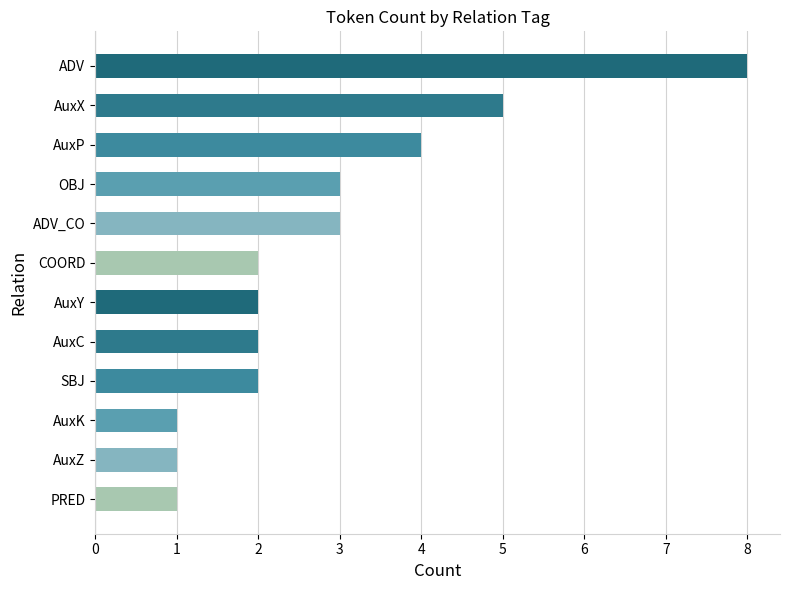

Which label corresponds to the largest value in the chart?

ADV